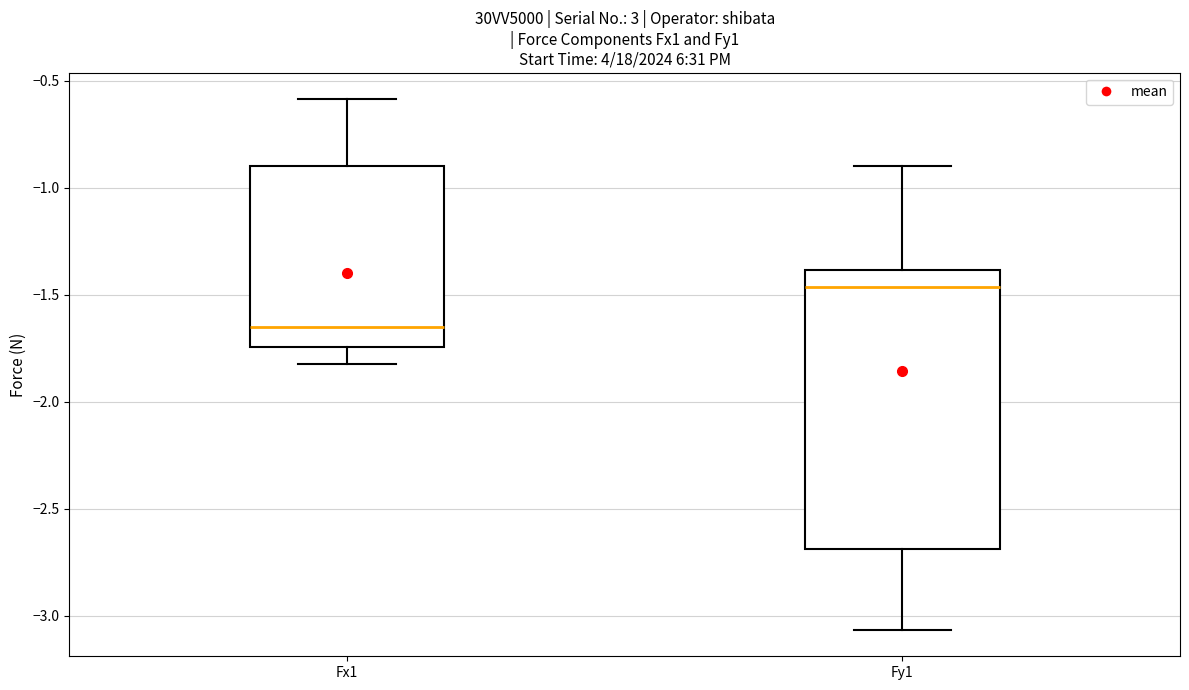

Where is the upper edge of the box for Fy1 on the y-axis? The values are not printed on the chart, so give them approximately, as read against the axis.

-1.40